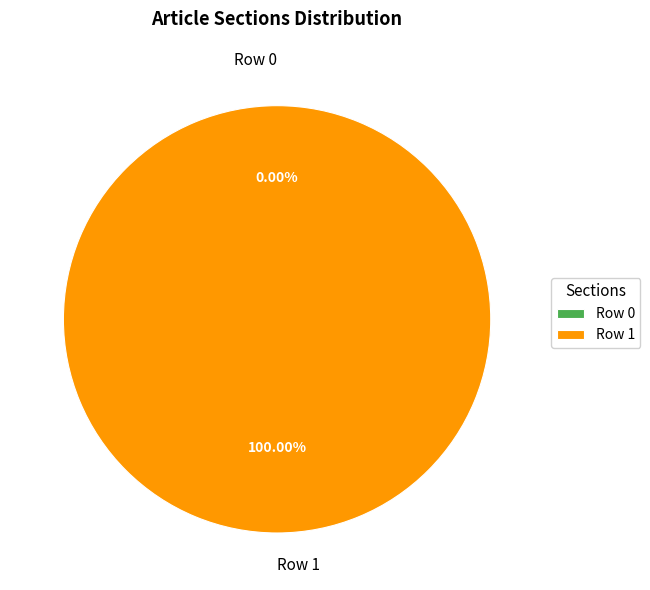

To the nearest percent, what percentage of the pie is Row 1?

100%